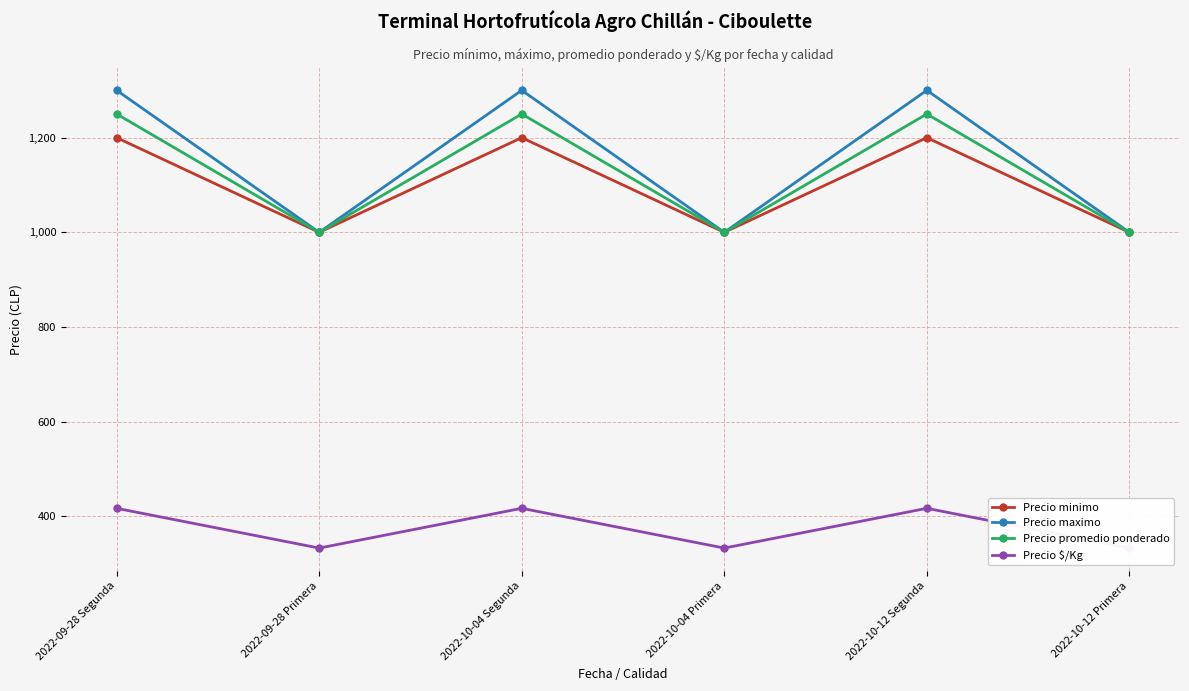

Between 2022-09-28 Segunda and 2022-10-04 Primera, which is larger?

2022-09-28 Segunda